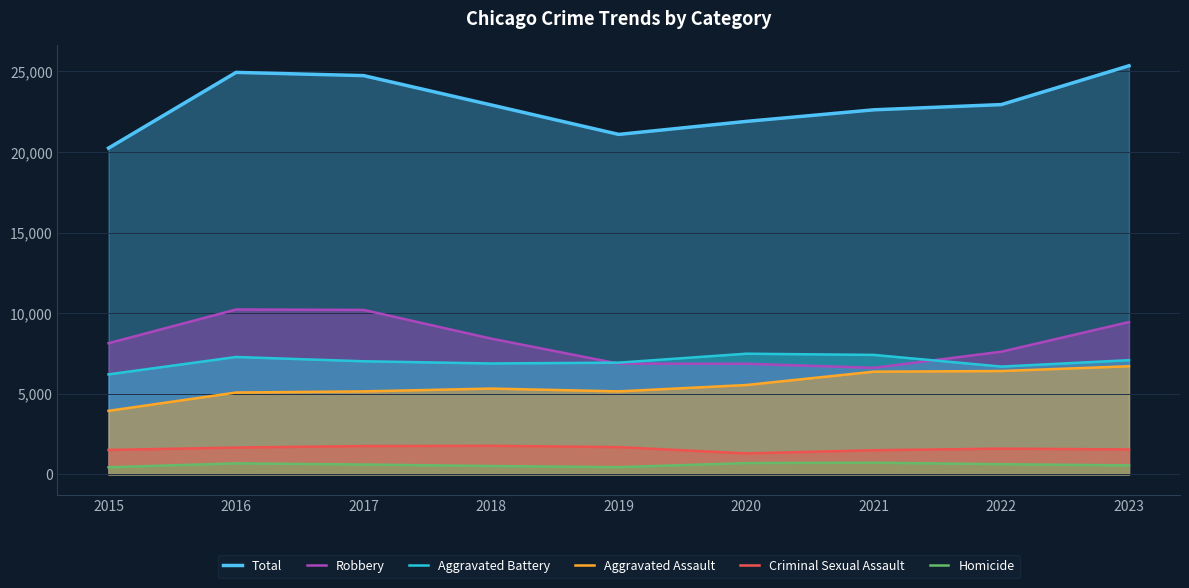

Does the chart display data point markers on the line(s)?

No